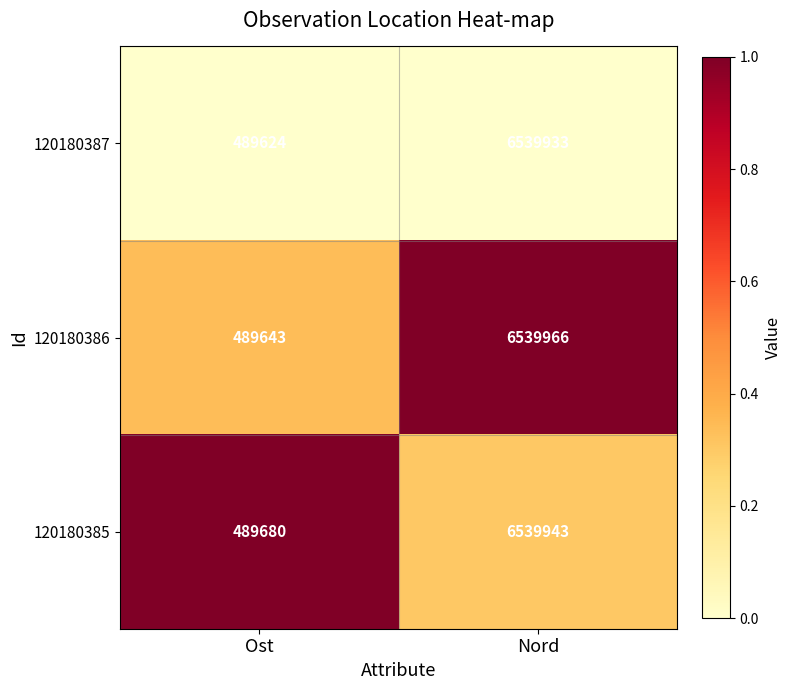

At which category is the sum across all series the highest?

Nord